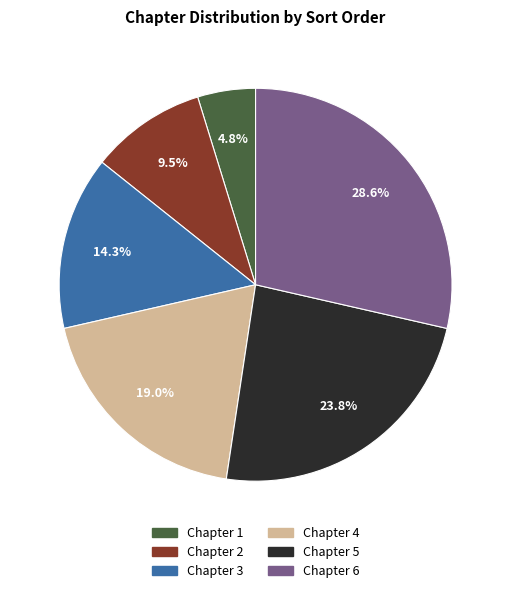

Which has a higher value, Chapter 6 or Chapter 4?

Chapter 6